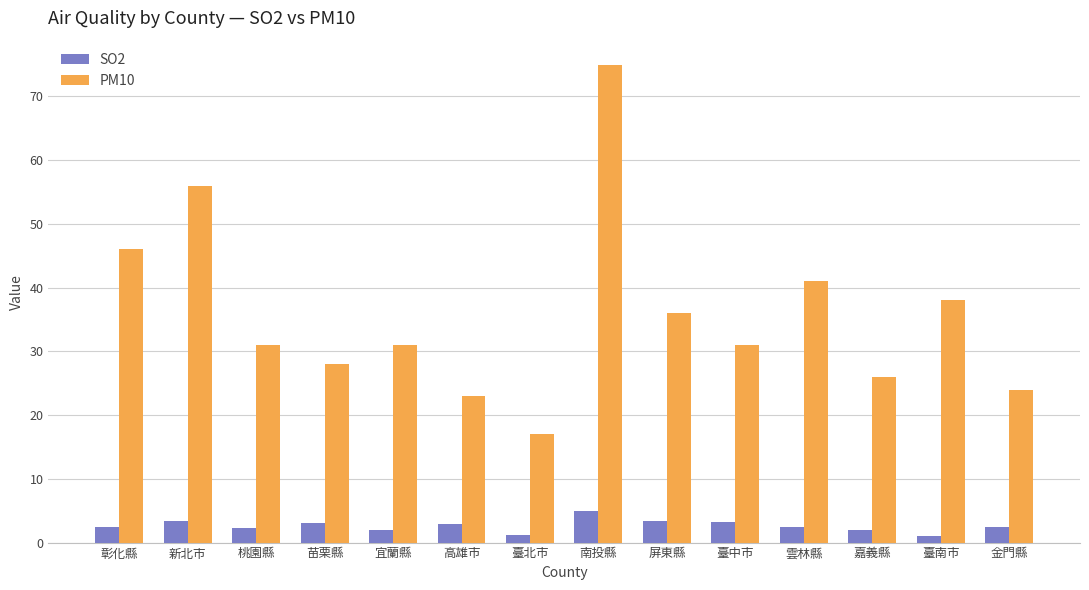

What is the difference between the PM10 values at 新北市 and 宜蘭縣?

25.0